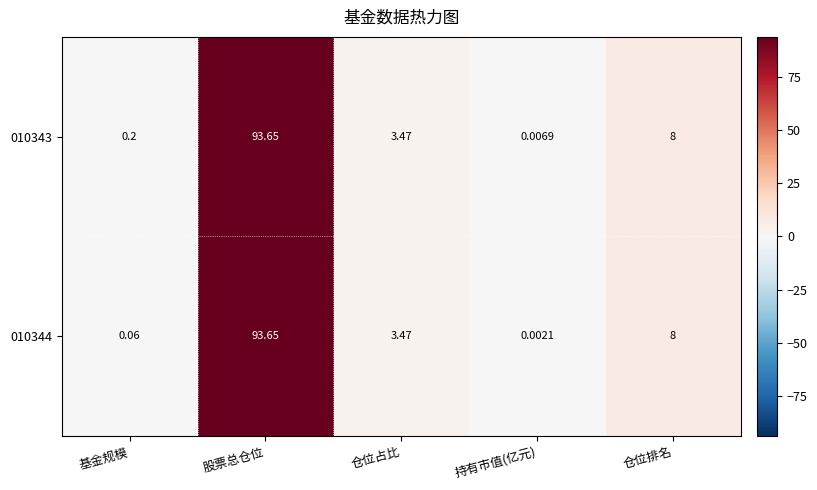

At which category does the chart reach its peak across all series?

股票总仓位